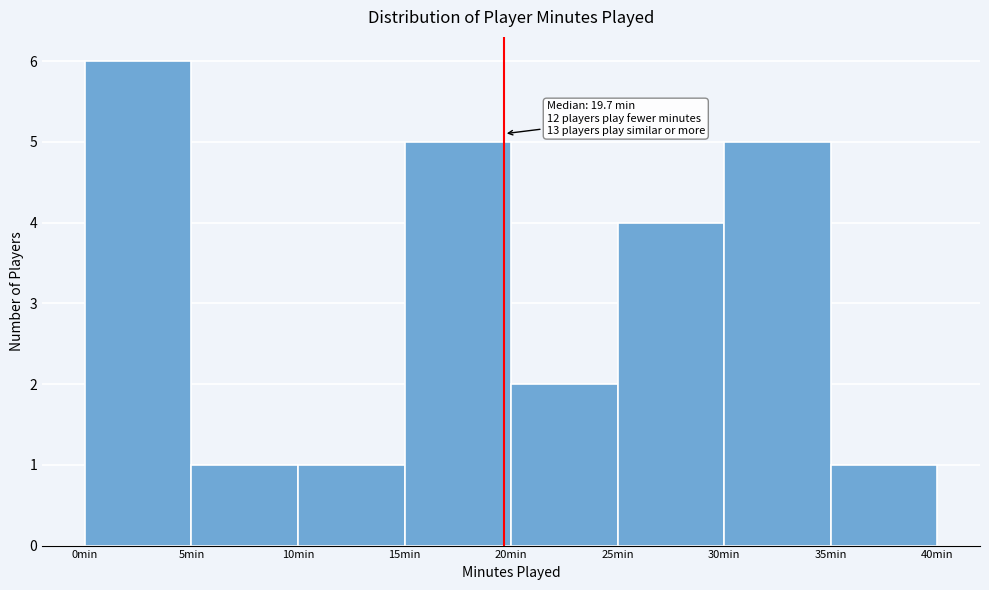

Which range on the x-axis has the tallest bar?

0 to 5